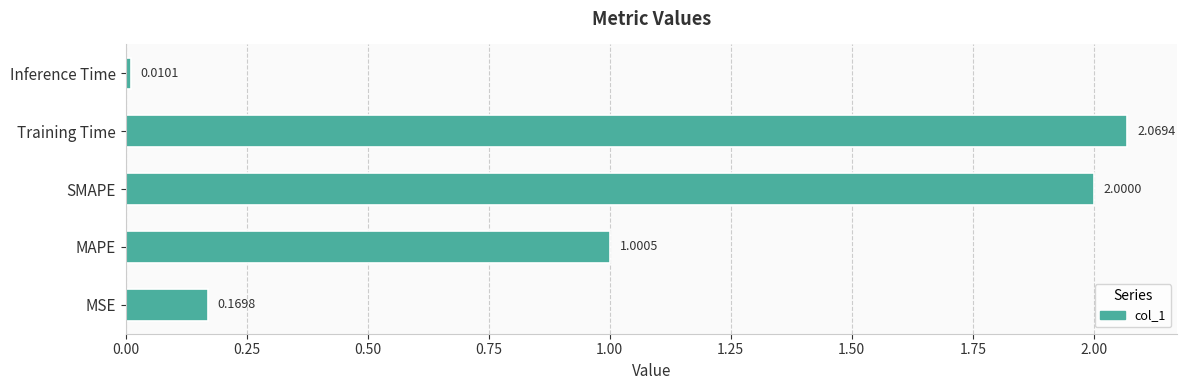

Where is the data nearest to the value 1?

MAPE